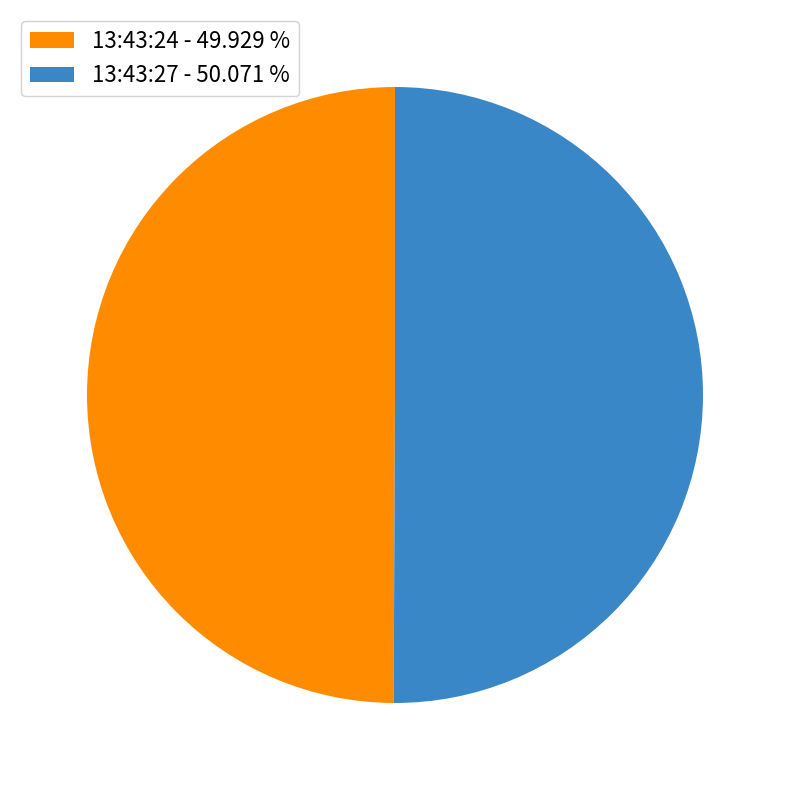

Is the sum of 13:43:24 and 13:43:27 greater than half?

Yes